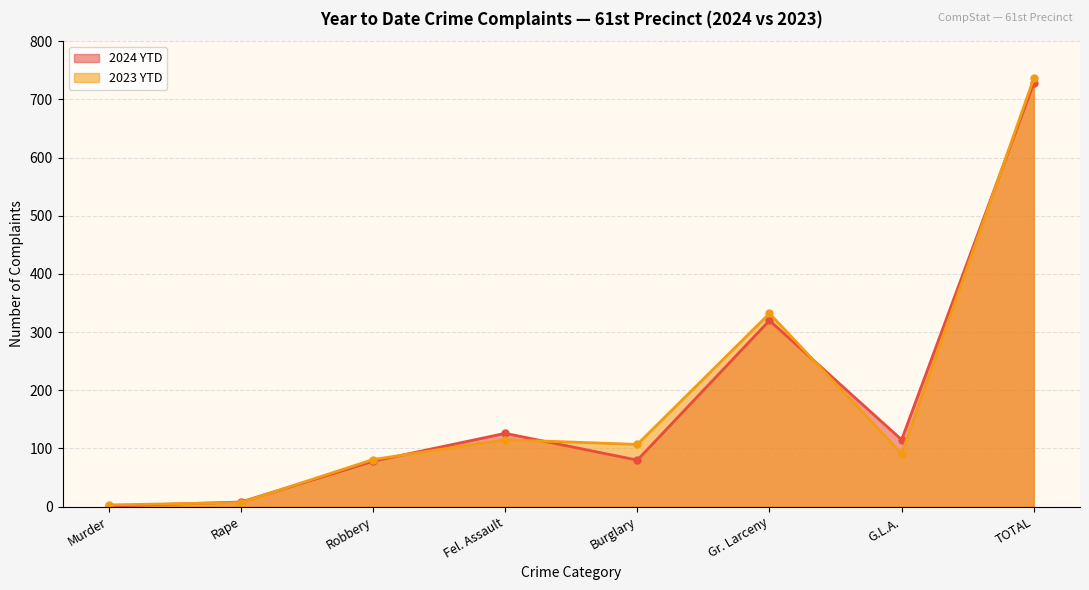

At which label does 2024 YTD reach its minimum?

Murder